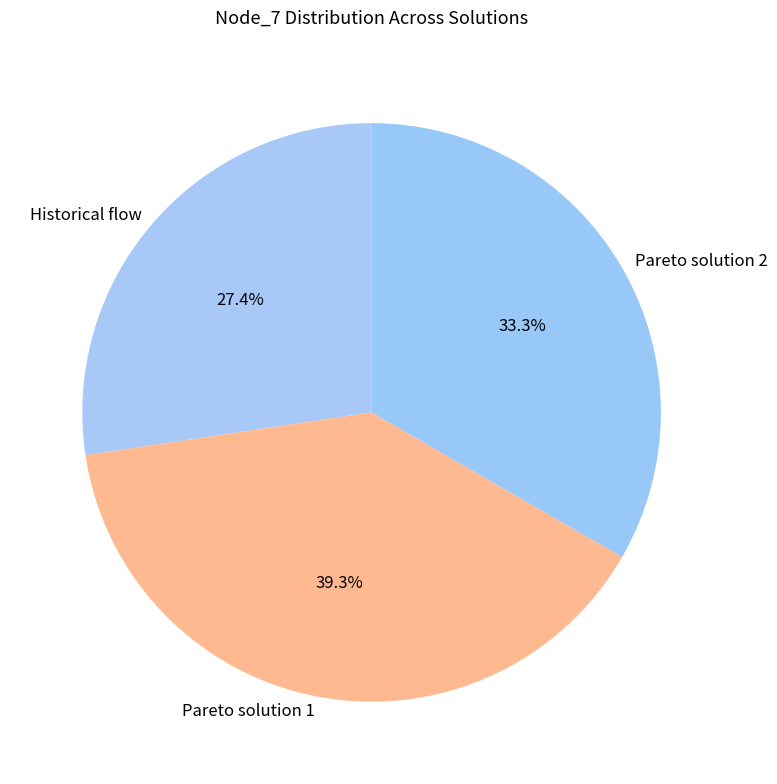

Is it true that Historical flow is 27% of the pie?

True